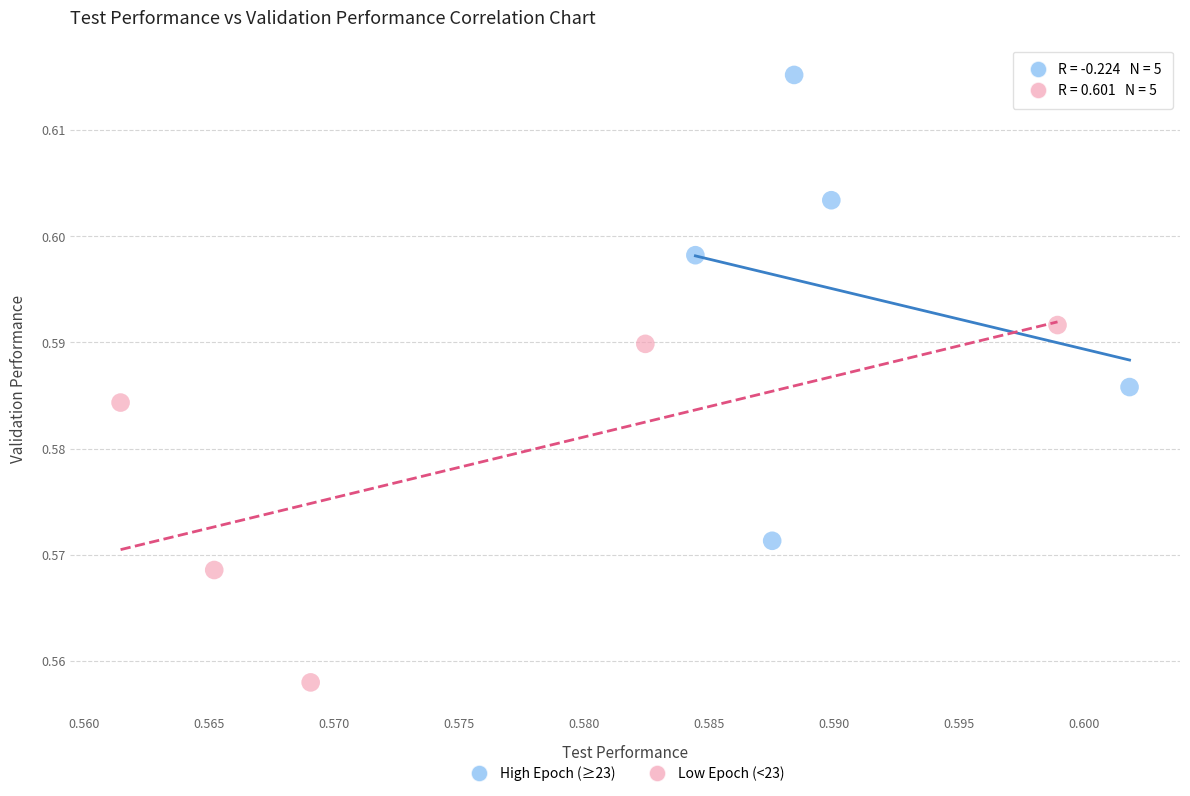

Which series contains the highest Y value?

High Epoch (≥23)